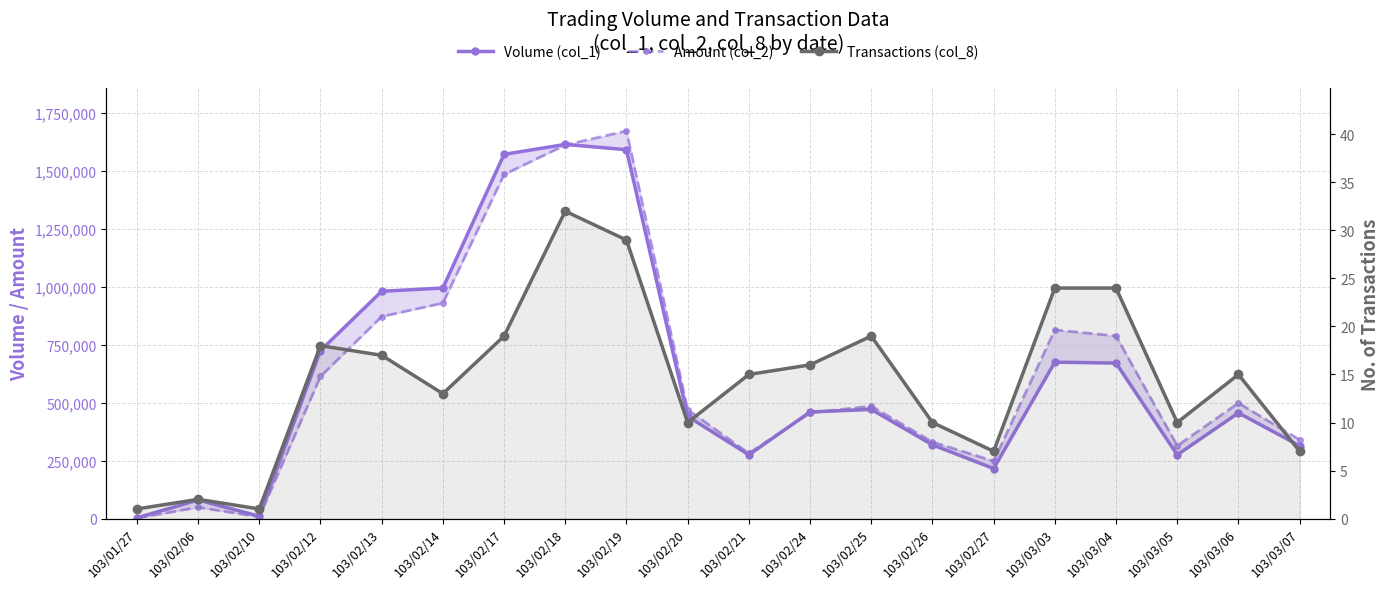

Which series has the largest range (max minus min)?

Amount (col_2)